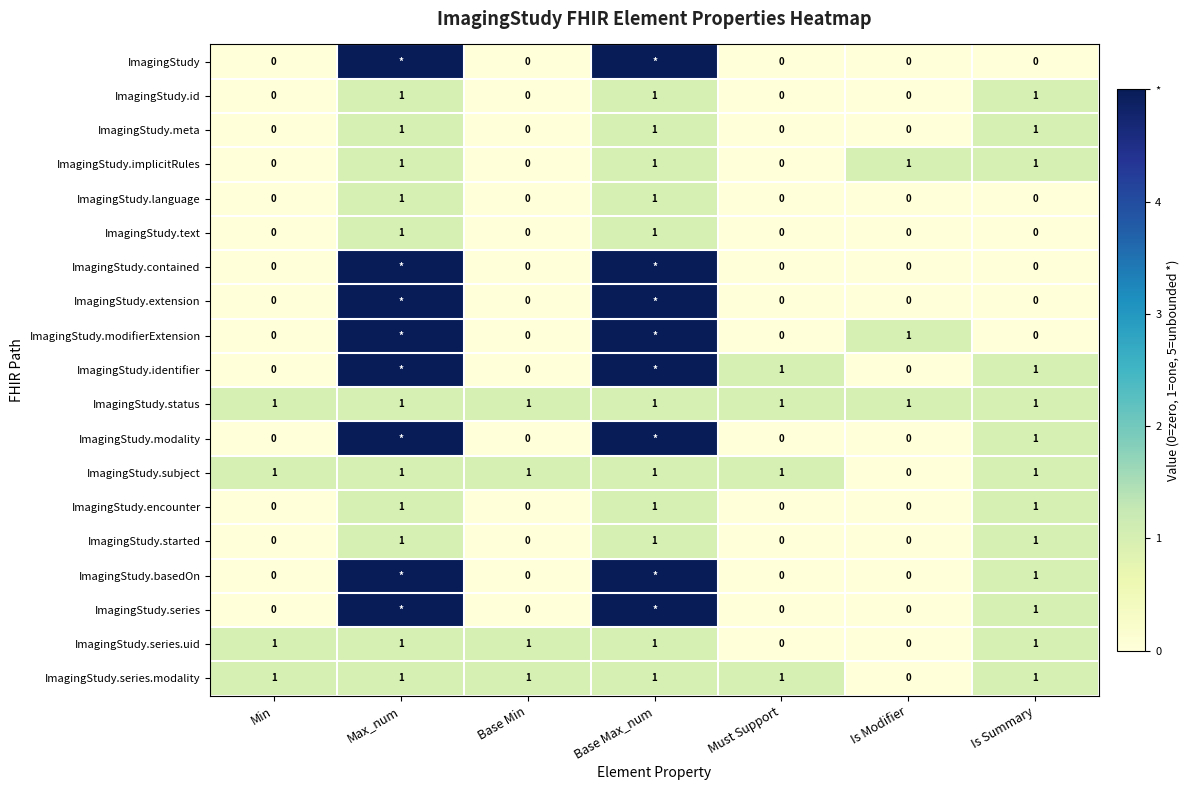

Count the ImagingStudy.started values in the range 0 to 1.

7